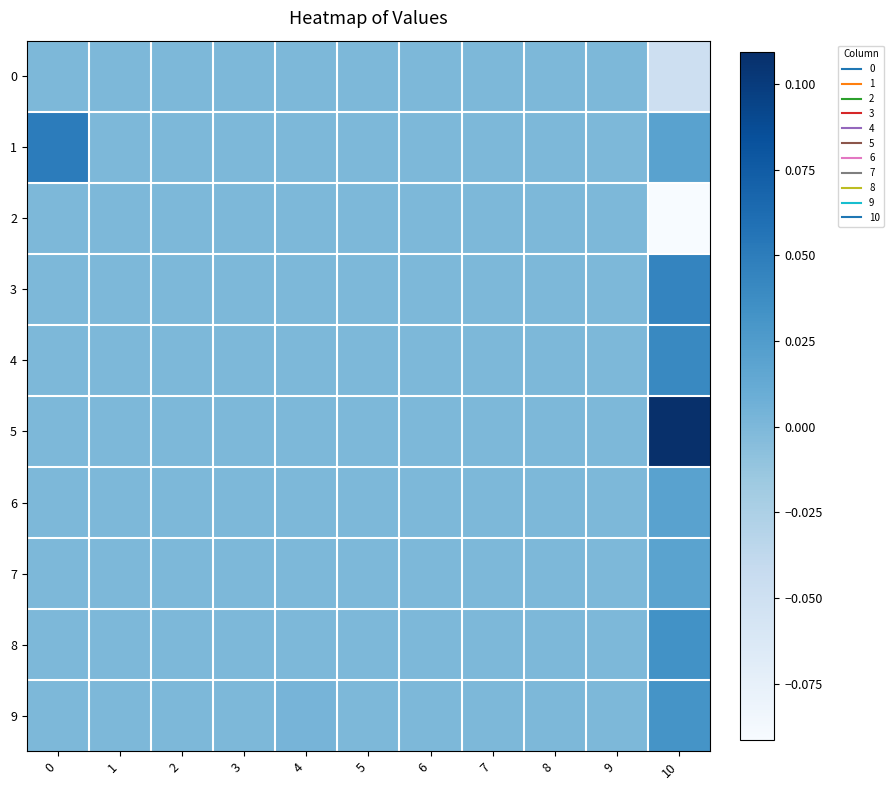

Count the number of data series in this chart.

10